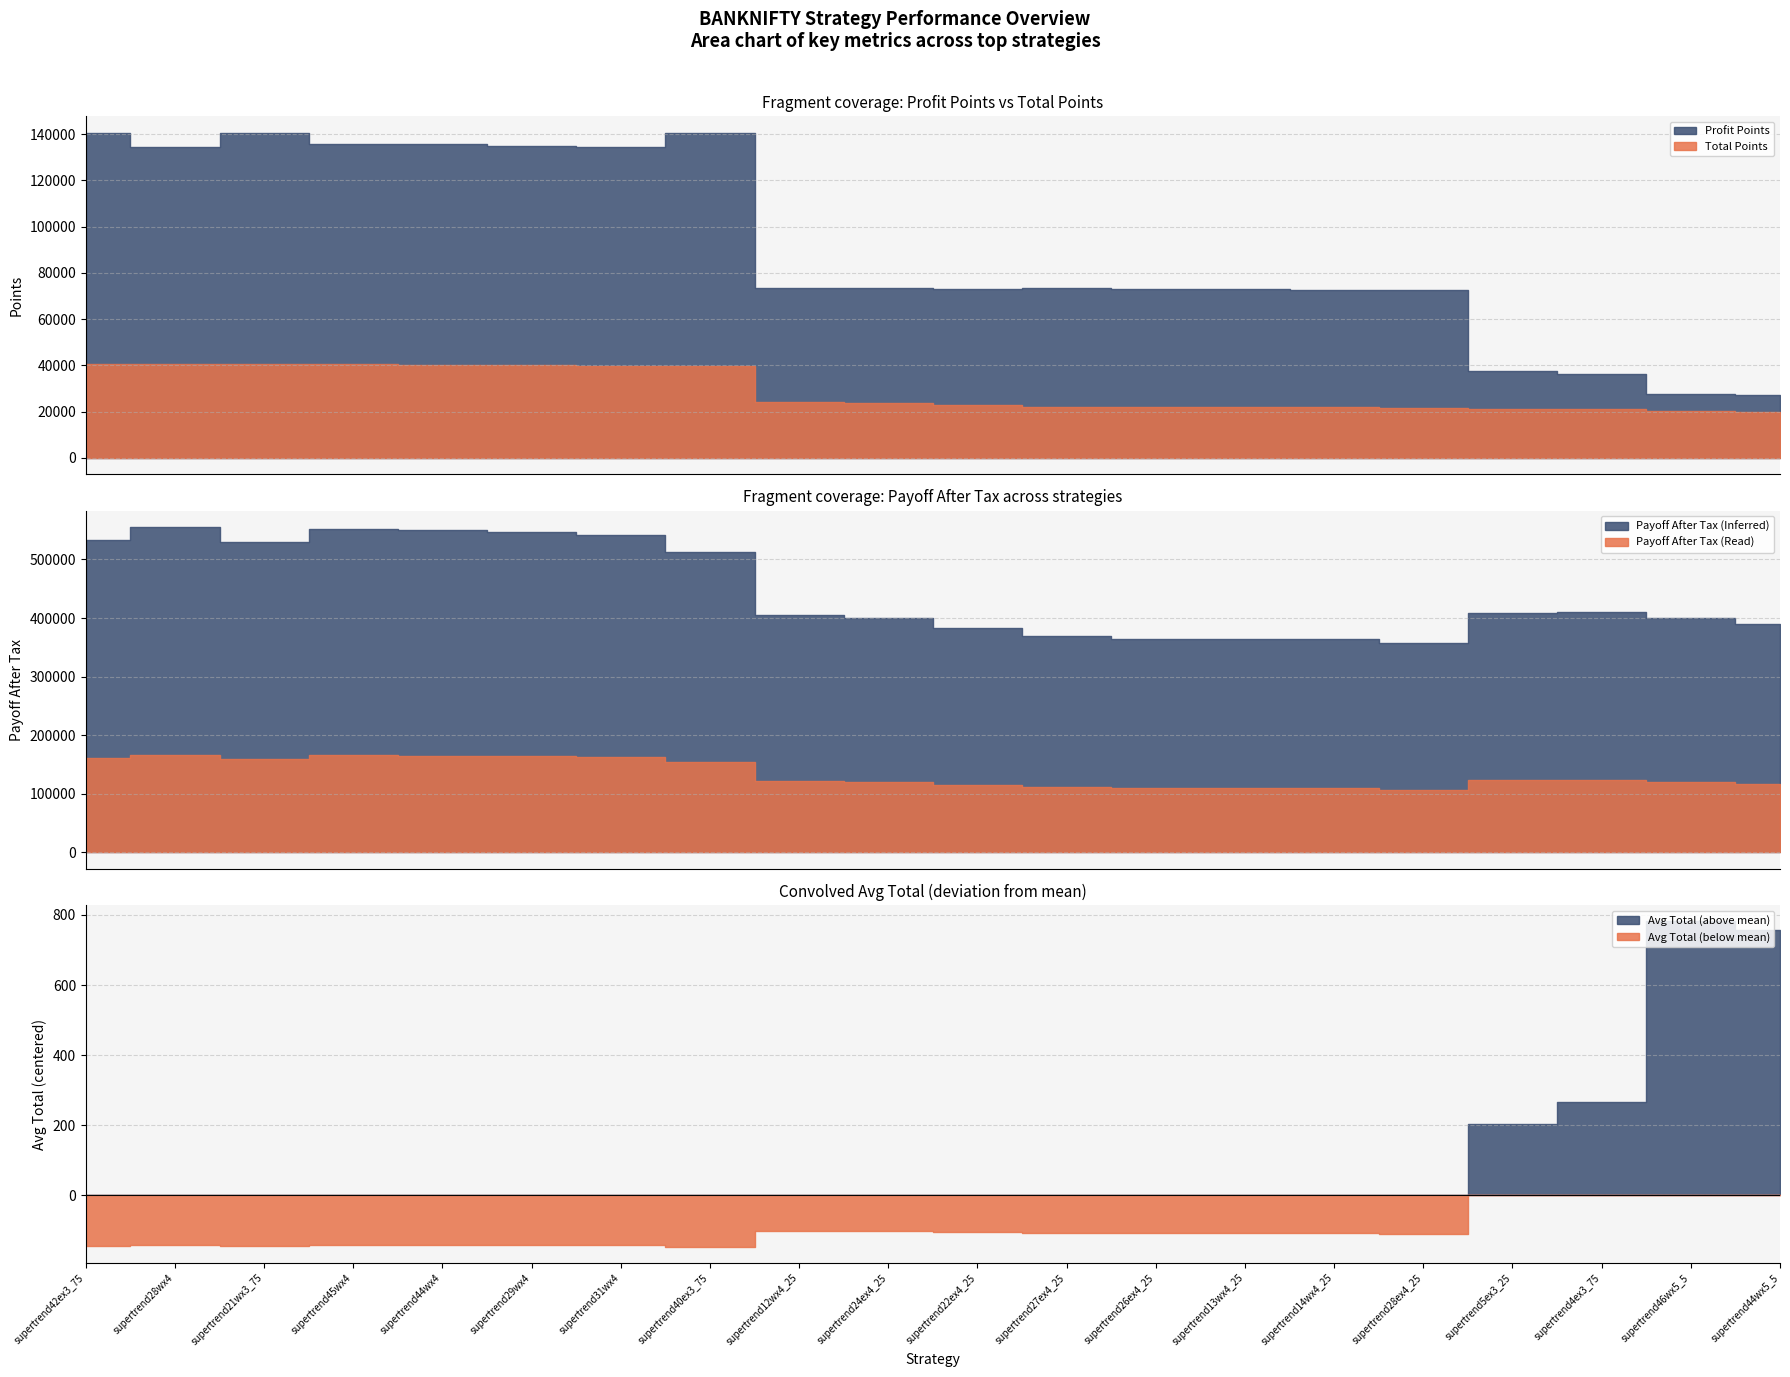

At supertrend46wx5_5, list the series in order from largest to smallest.

Payoff After Tax, Profit Points, Total Points, Avg Total